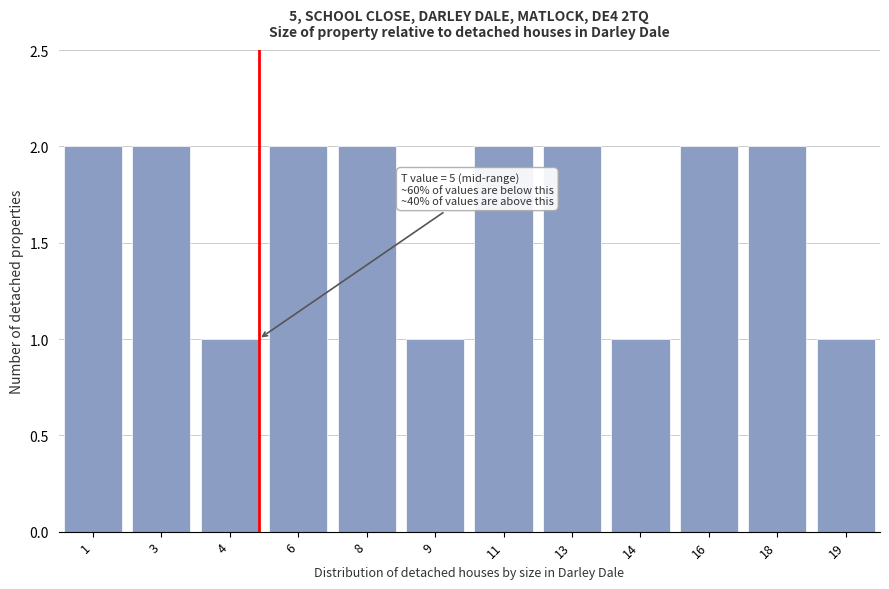

Reading left to right, what are all the values shown in this chart?

1=2	3=2	4=1	6=2	8=2	9=1	11=2	13=2	14=1	16=2	18=2	19=1